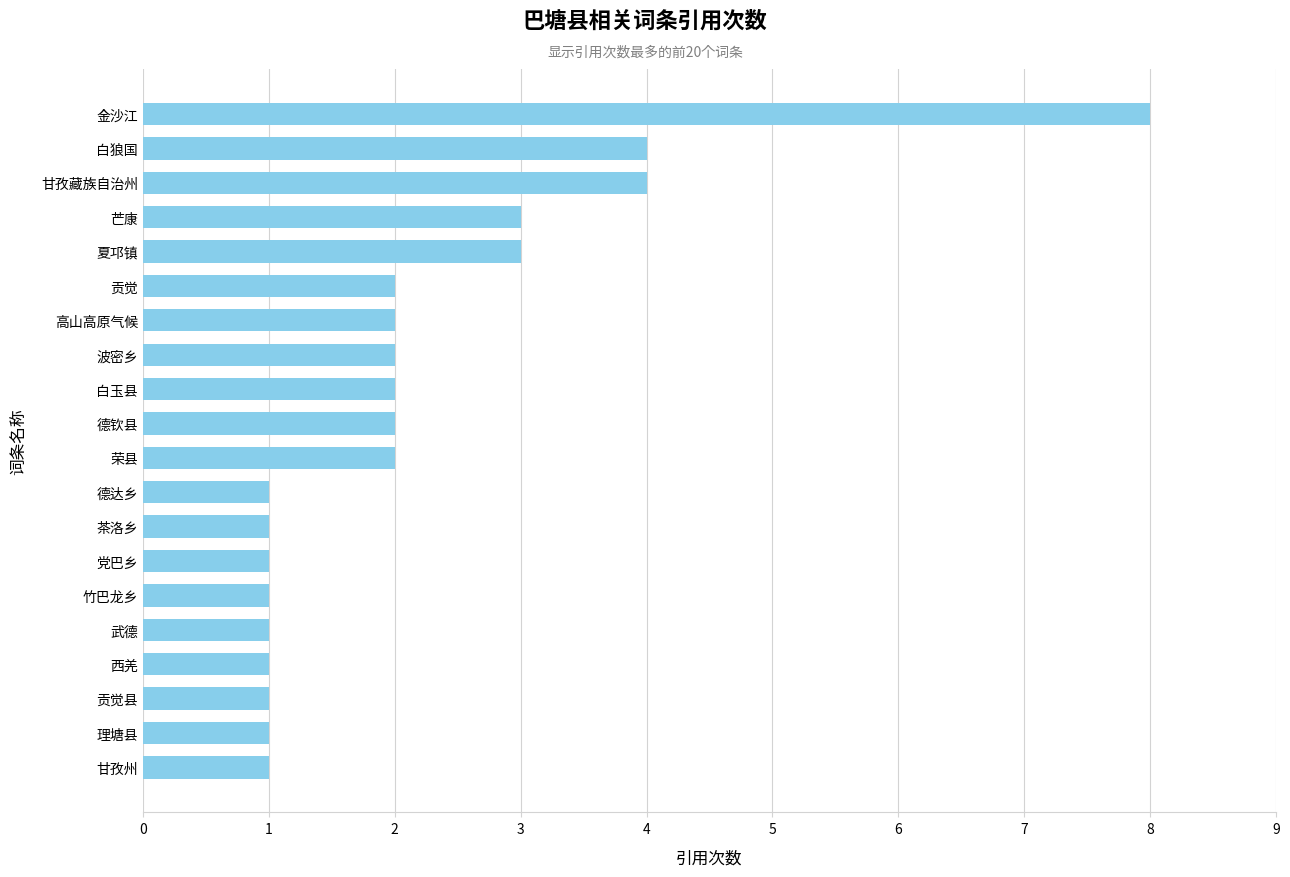

Count the number of data series in this chart.

1